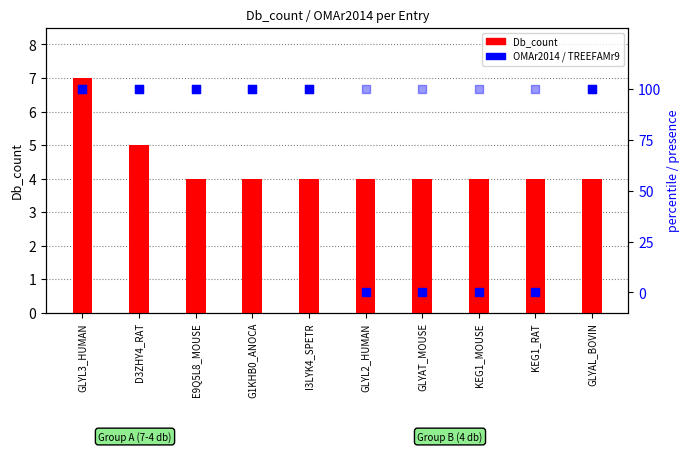

Which series has the largest total across all categories?

TREEFAMr9